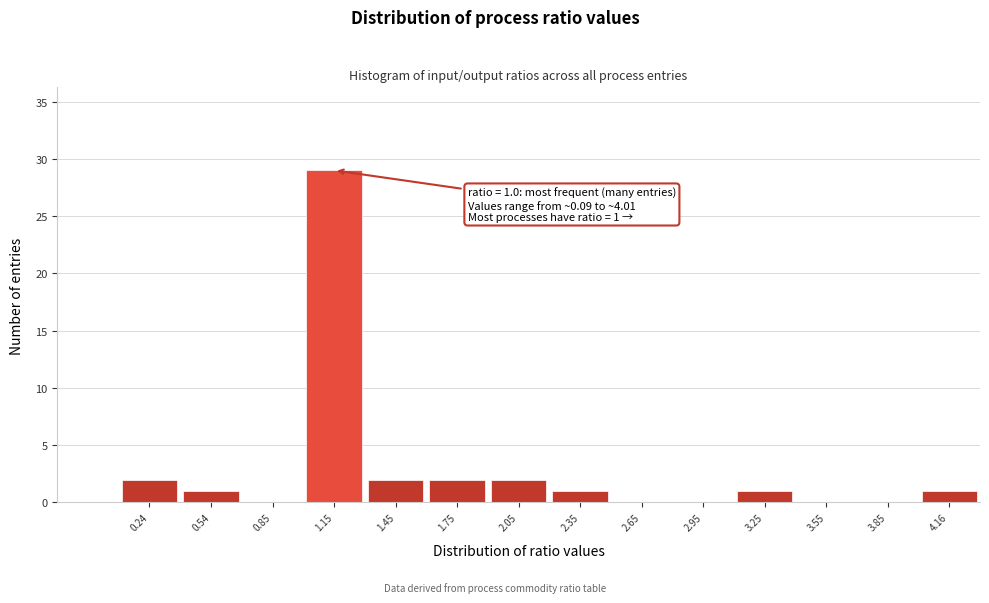

Over which range of the x-axis is the bar tallest?

1.0 to 1.3